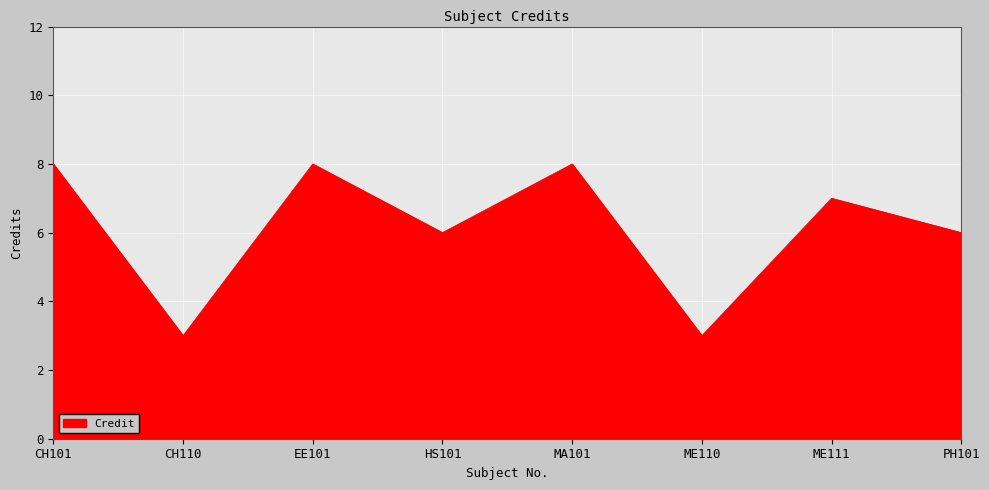

Count the number of categories in the chart.

8